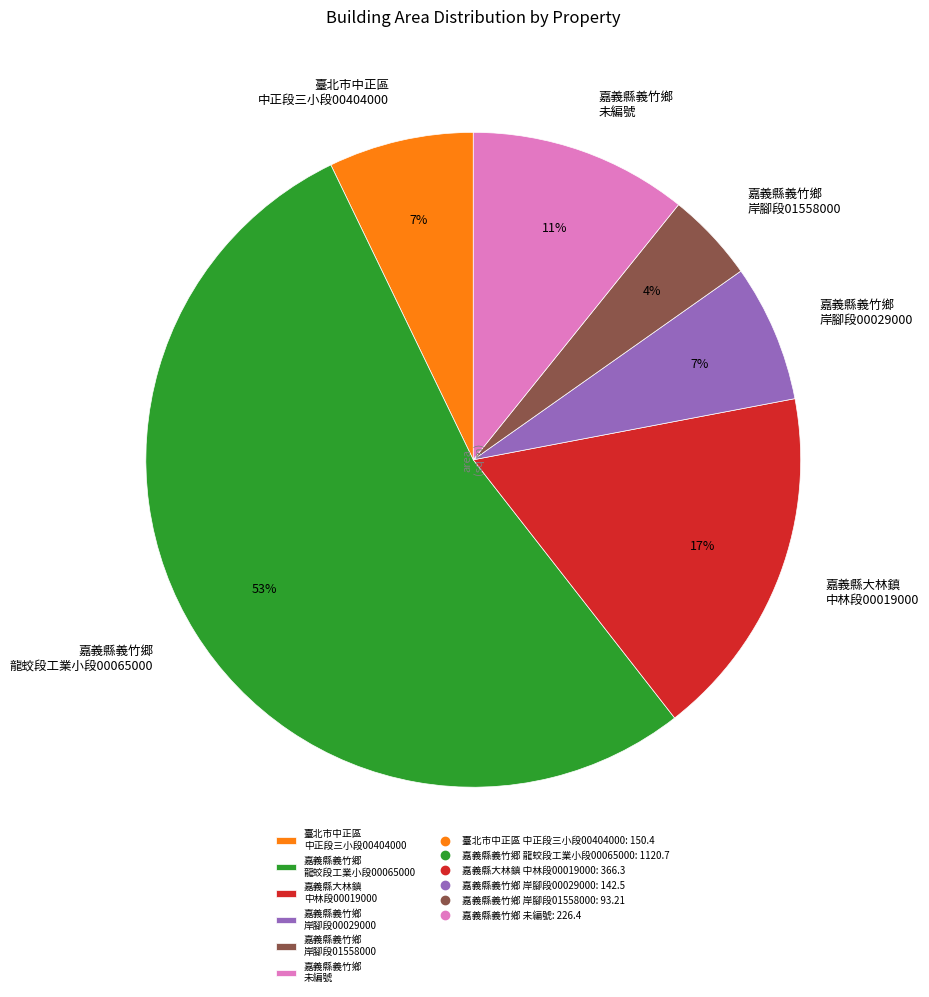

The 嘉義縣義竹鄉 岸腳段00029000 slice represents 17% of the pie. True or false?

False